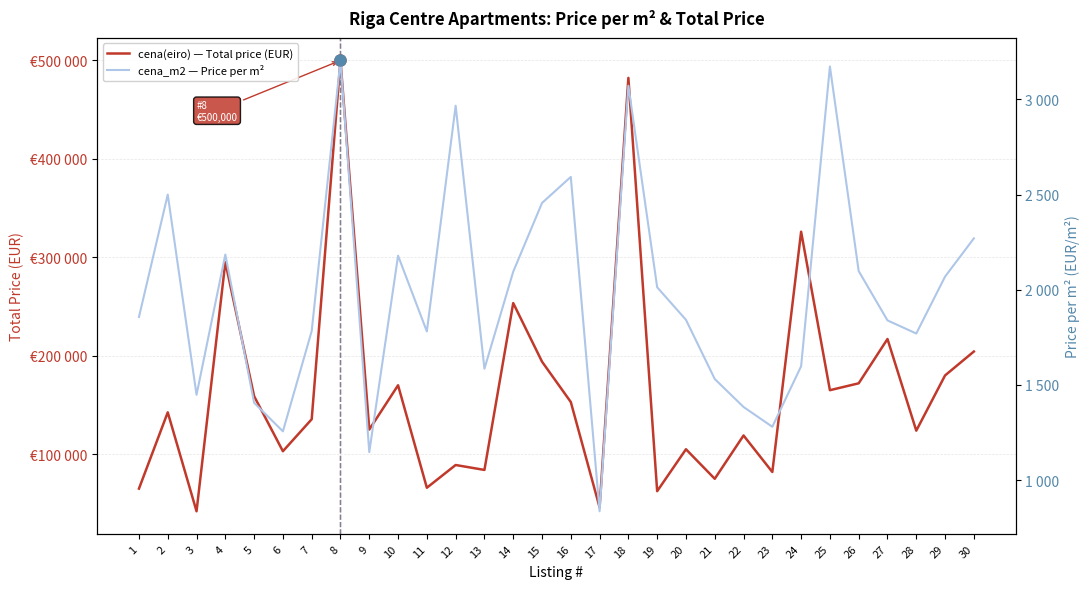

The value of cena(eiro) — Total price (EUR) at 21 is 75000. True or false?

True